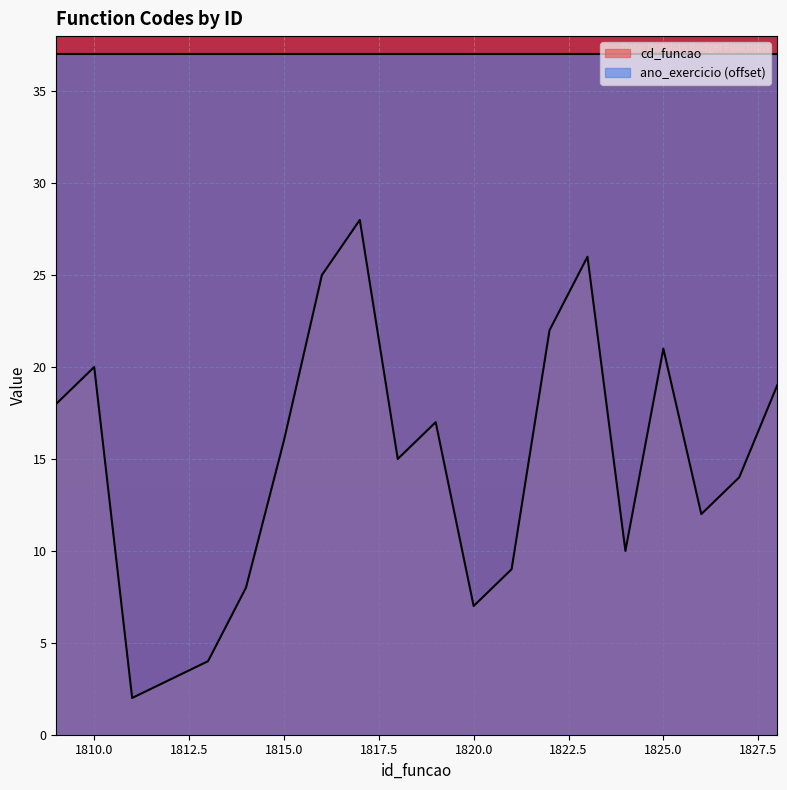

Where does the data first go above 16?

1809